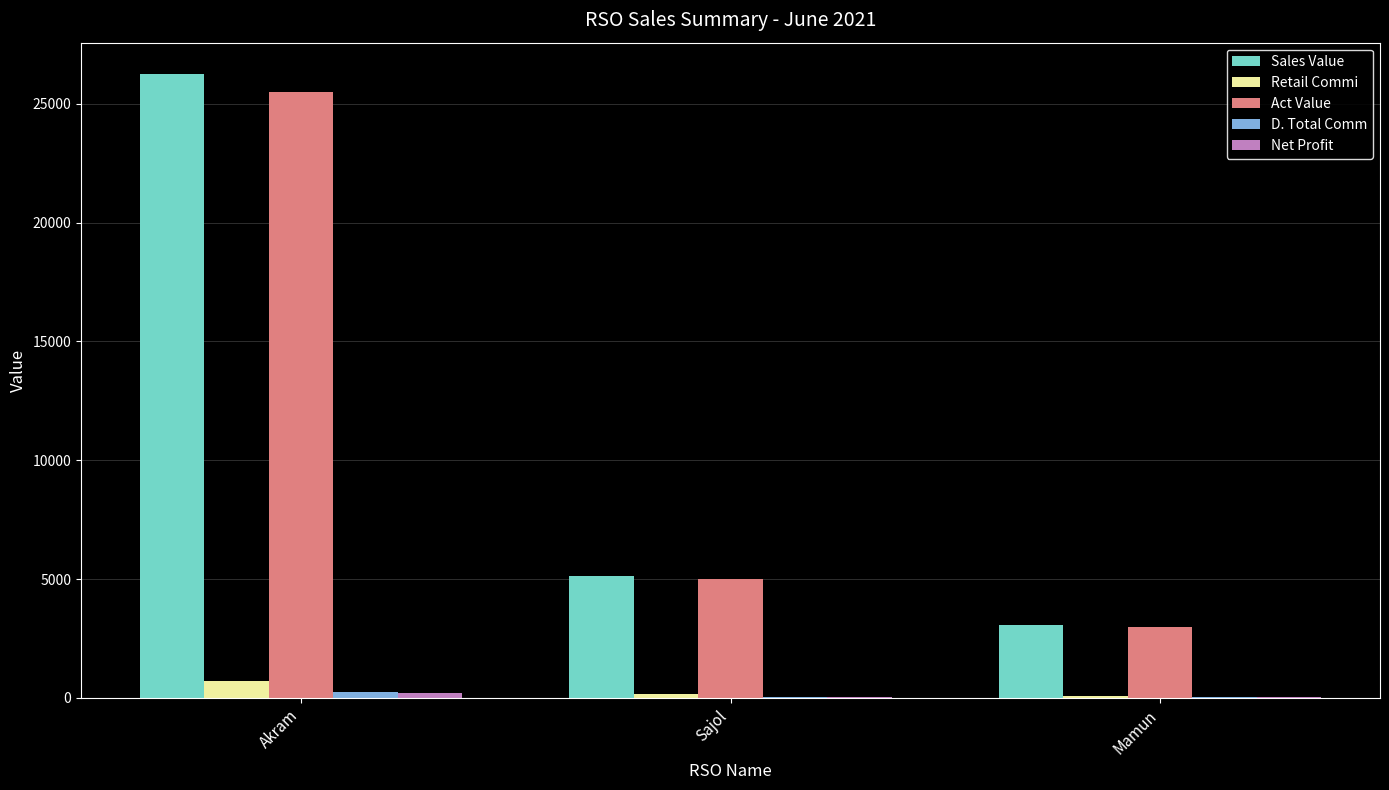

Which series changed the most between Akram and Sajol?

Sales Value